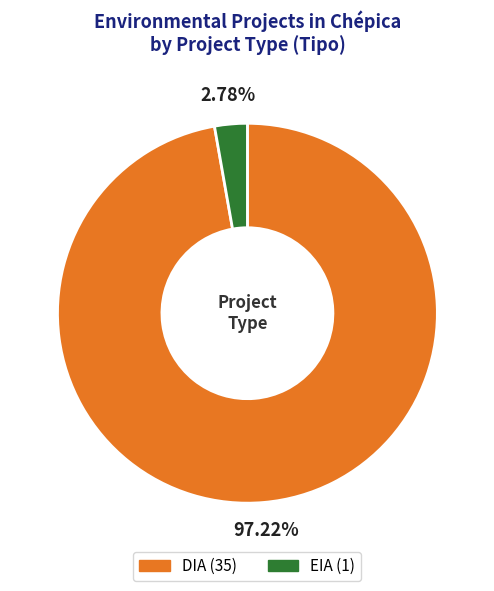

Approximately how many times larger is the value at DIA compared to EIA?

35.0